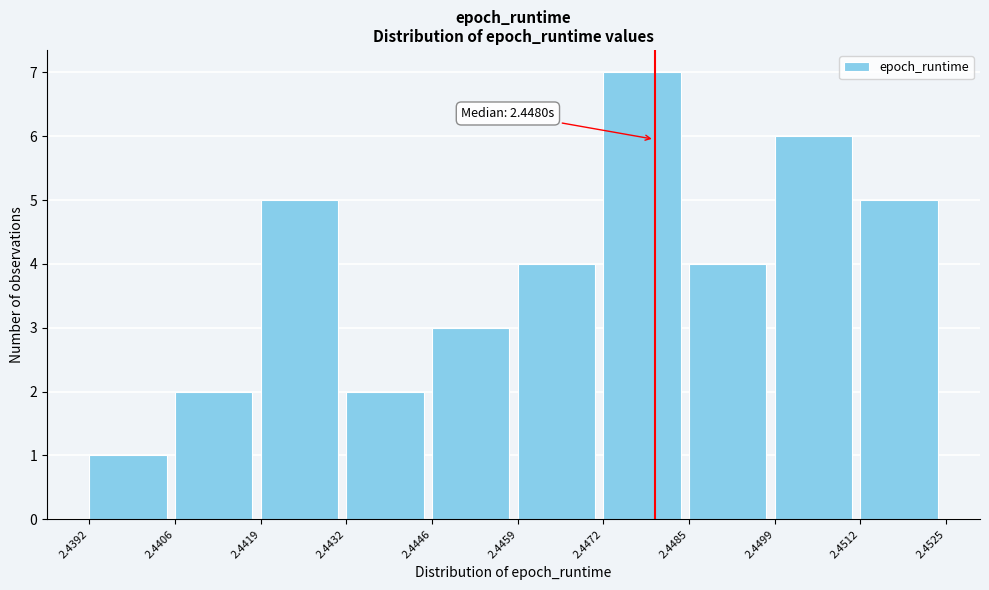

Over which range of the x-axis is the bar tallest?

2.4472 to 2.4485